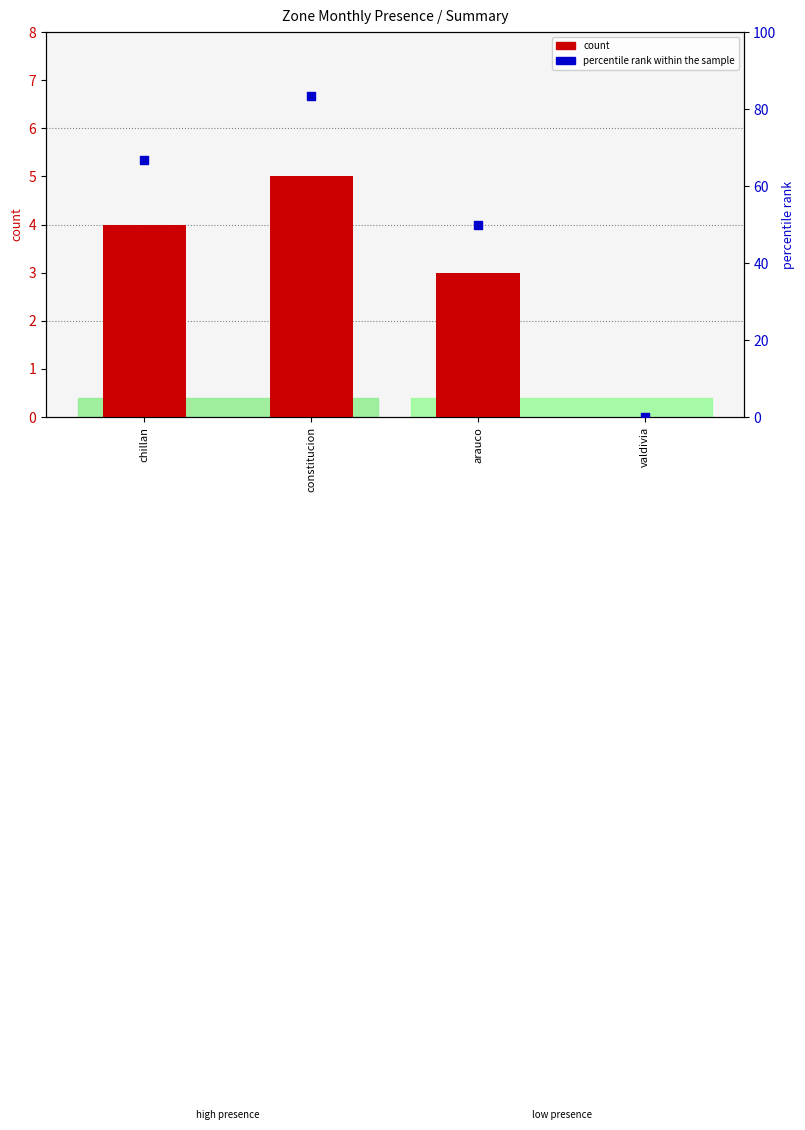

What is the total value across all series at constitucion?

88.3